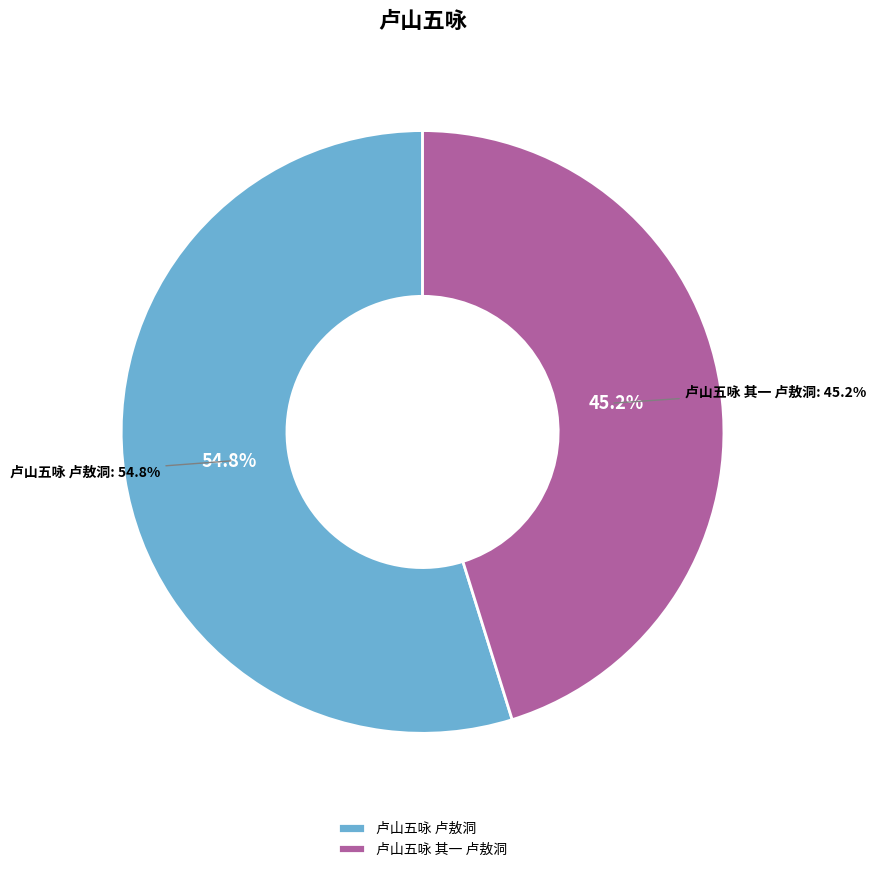

Approximately how many times larger is the value at 卢山五咏 卢敖洞 compared to 卢山五咏 其一 卢敖洞?

1.2